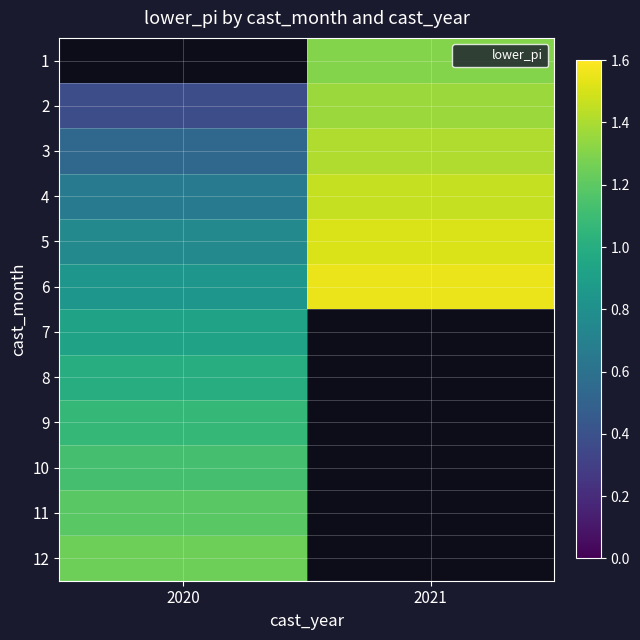

Is it true that 4 equals 0.3 at 2020?

False